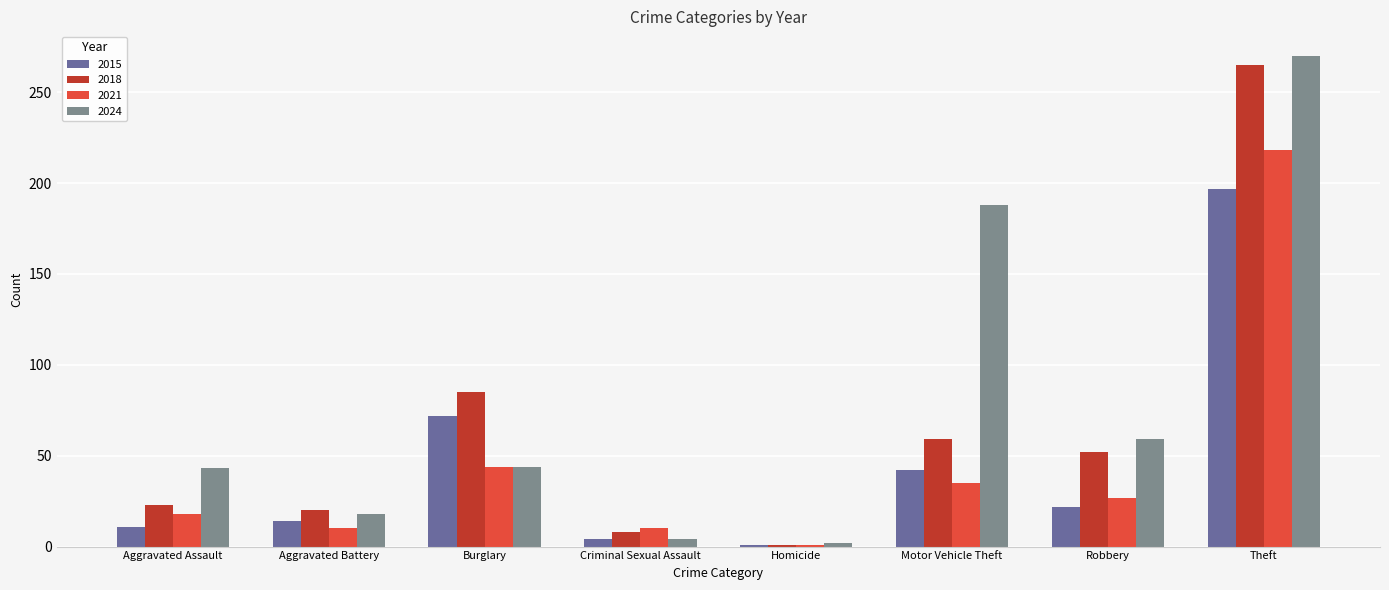

What is the value of the 2024 bar at the 4th from the left?

4